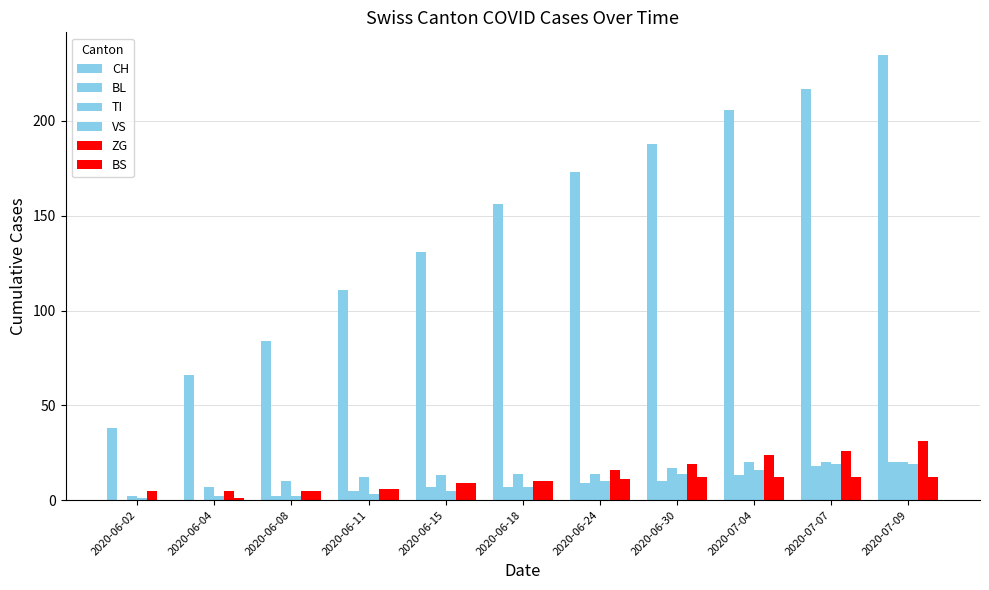

What is the total value across all series at 2020-07-07?

312